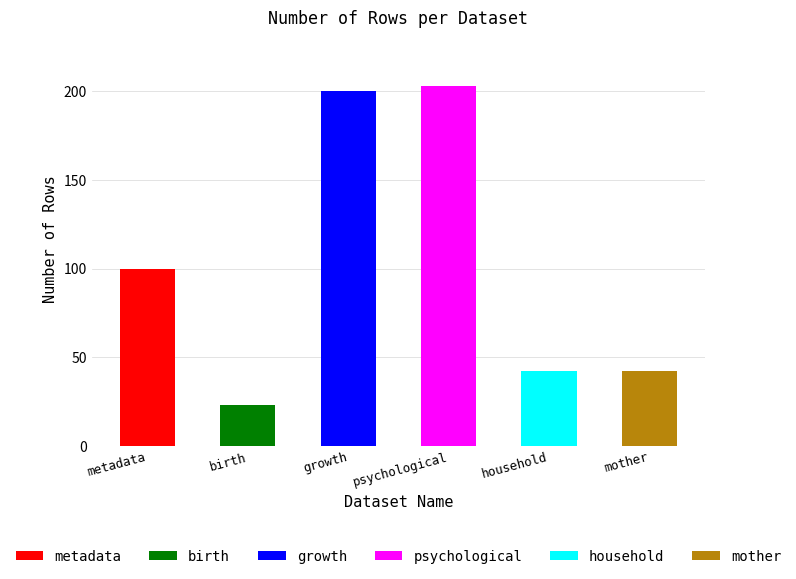

What is the value of the 4th bar from the left?

203